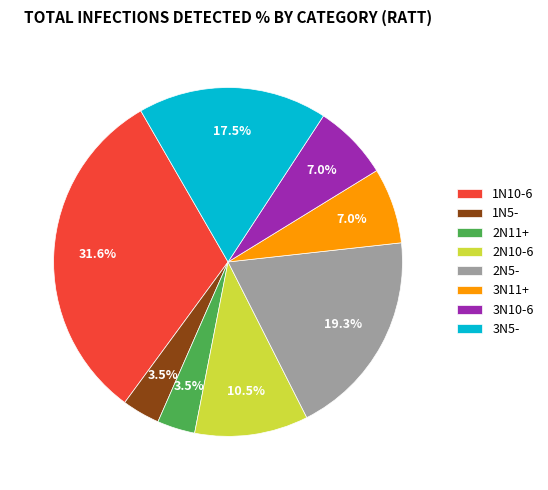

To the nearest percent, what is the difference between the 3N5- and 2N11+ slice percentages?

14%